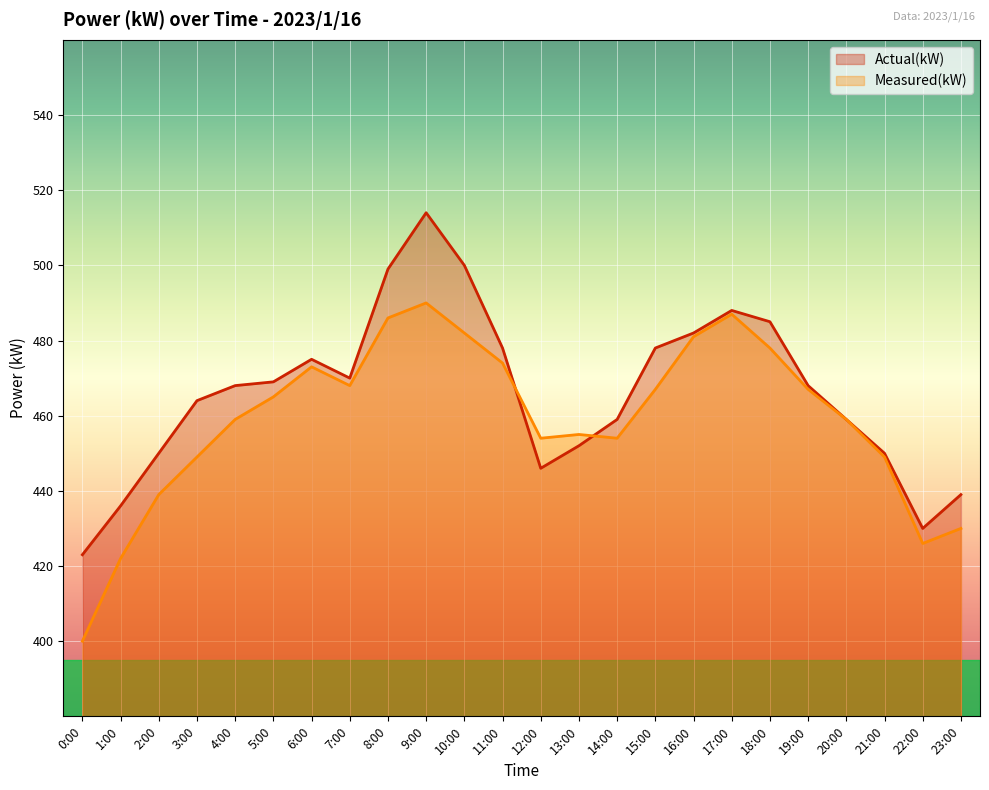

Rank the series by their maximum value, from lowest to highest.

Measured(kW), Actual(kW)